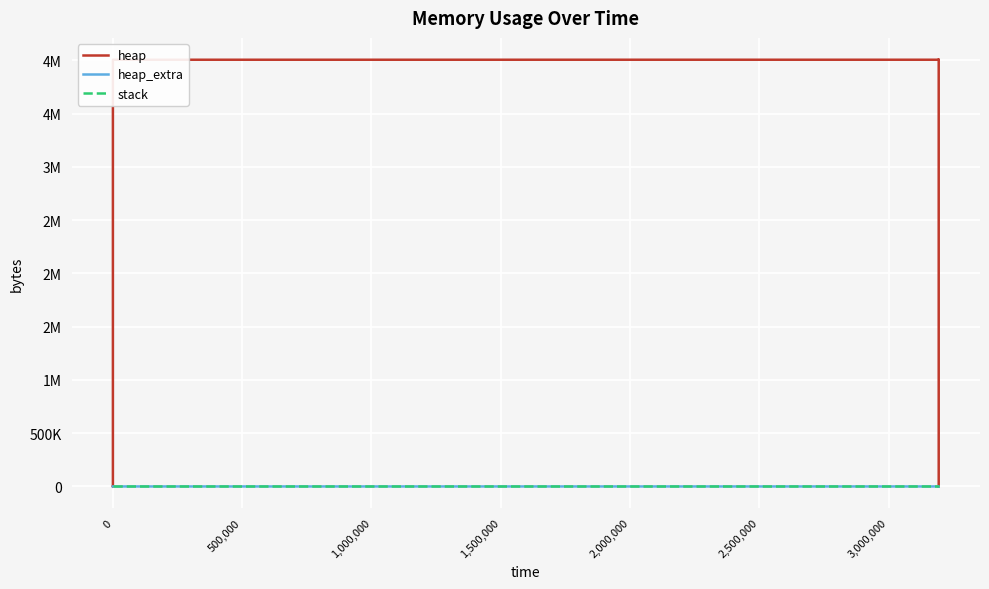

How many lines are shown in the chart?

3